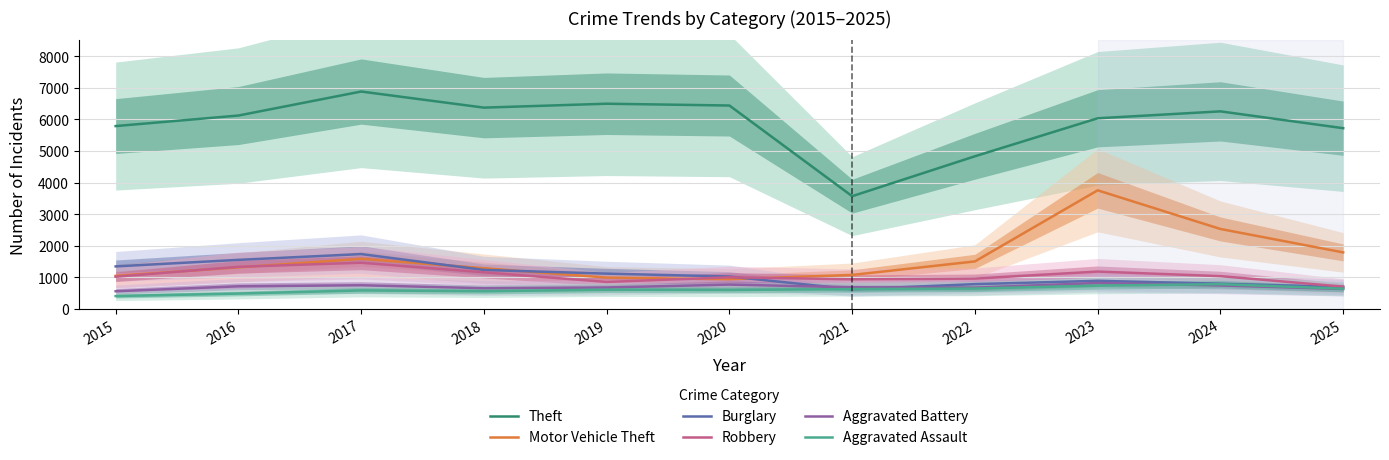

The value of Aggravated Battery at 2019 is 1108. True or false?

False